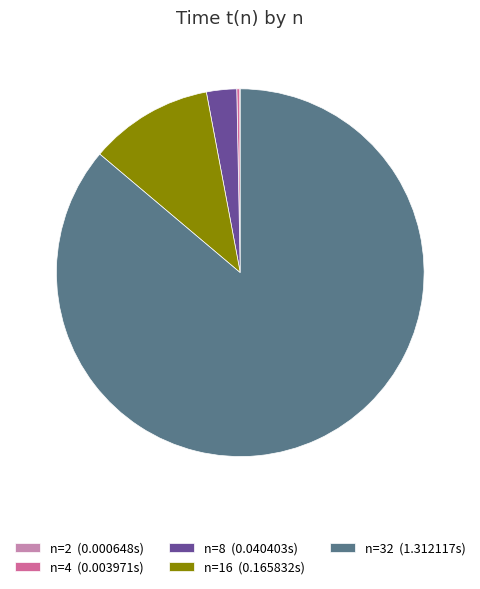

Which slice represents more than half of the pie?

n=32 (1.312117s)